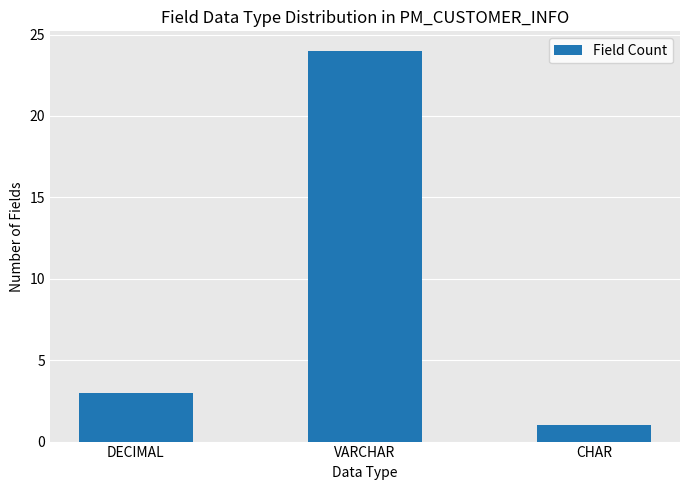

How many categories are shown in the chart?

3